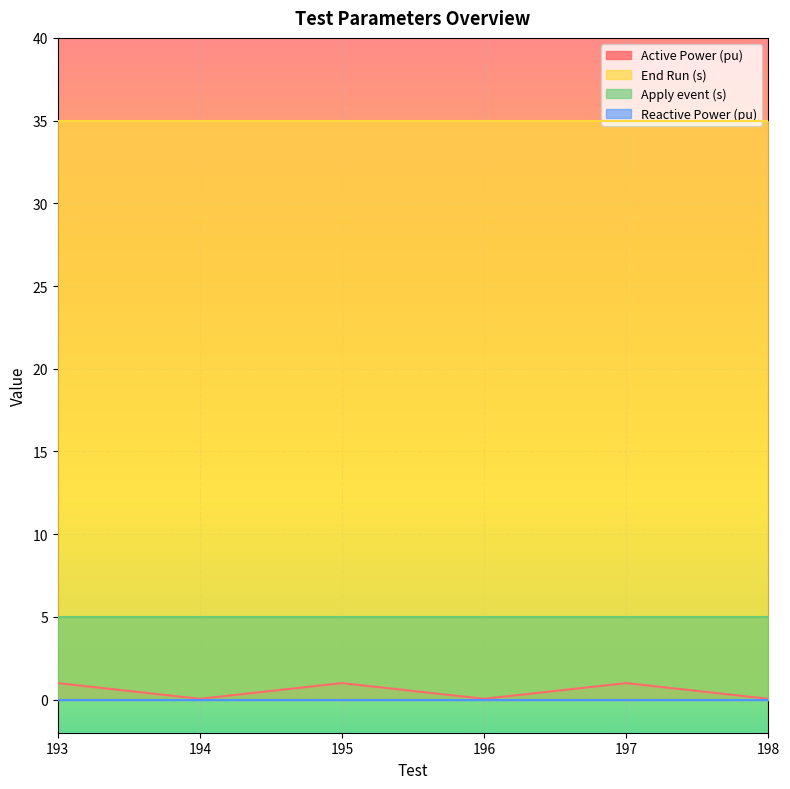

What is the spread (max minus min) of values at 198?

35.0